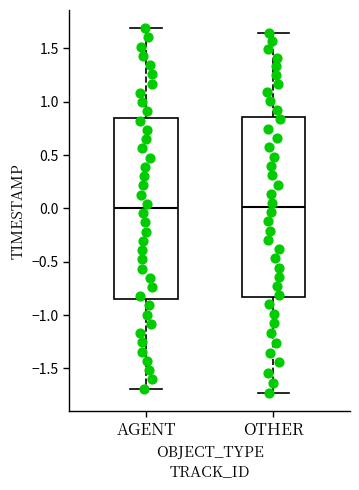

Where does the upper whisker of the box for AGENT end on the y-axis? The values are not printed on the chart, so give them approximately, as read against the axis.

1.70